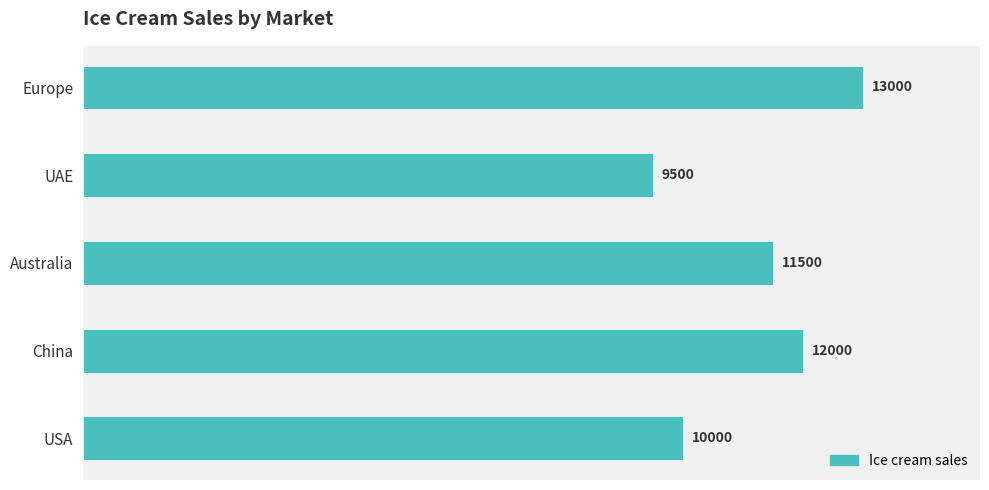

What is the difference between the second highest and minimum values?

2500